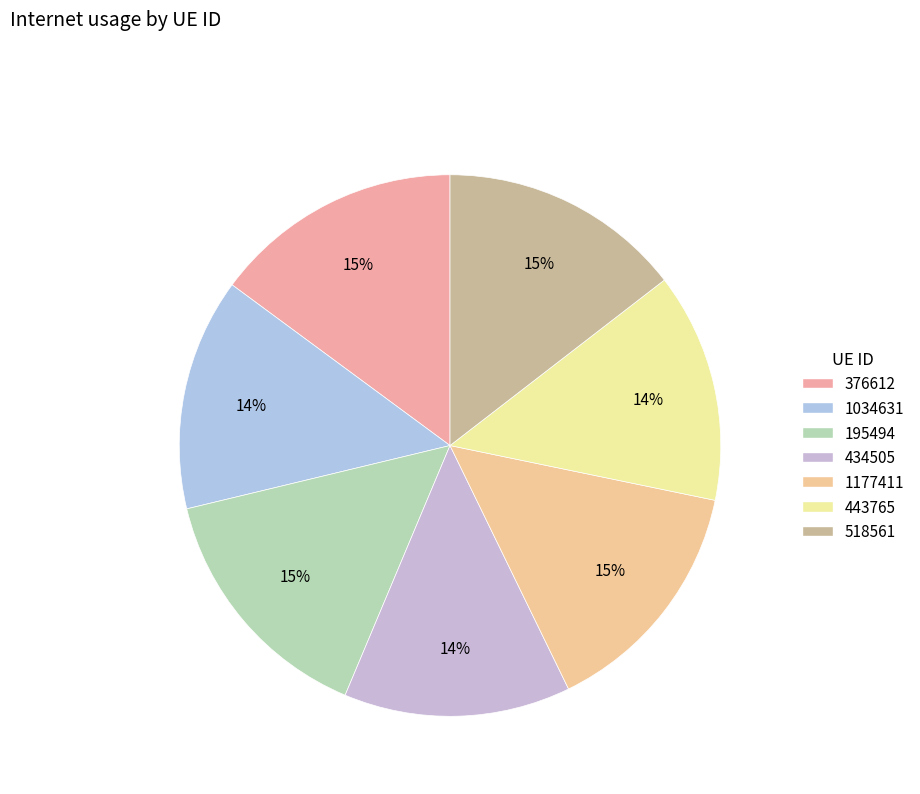

To the nearest percent, what is the difference between the 443765 and 518561 slice percentages?

1%